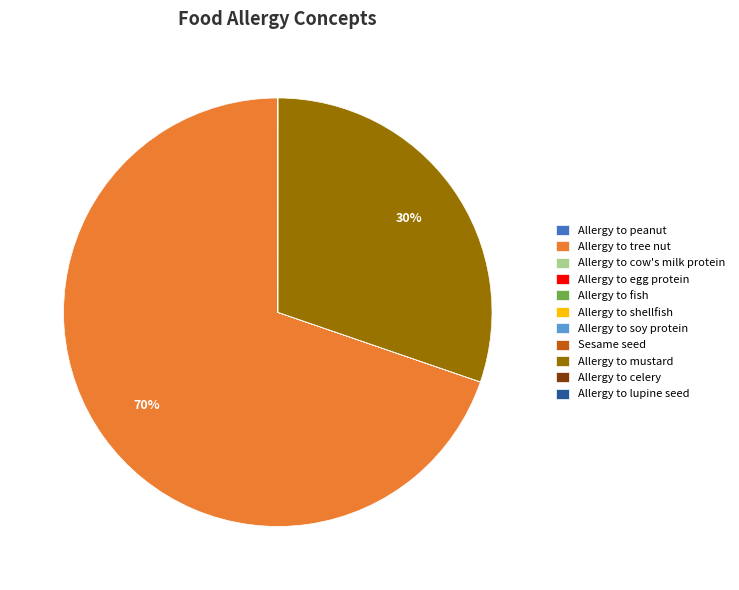

The Allergy to mustard slice represents 36% of the pie. True or false?

False